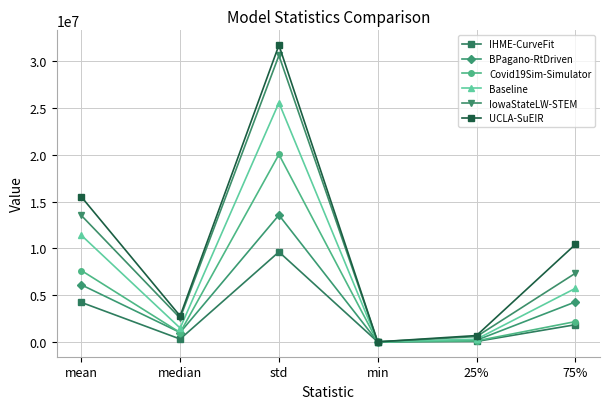

In BPagano-RtDriven, how many points are lower than both neighbors (excluding endpoints)?

2